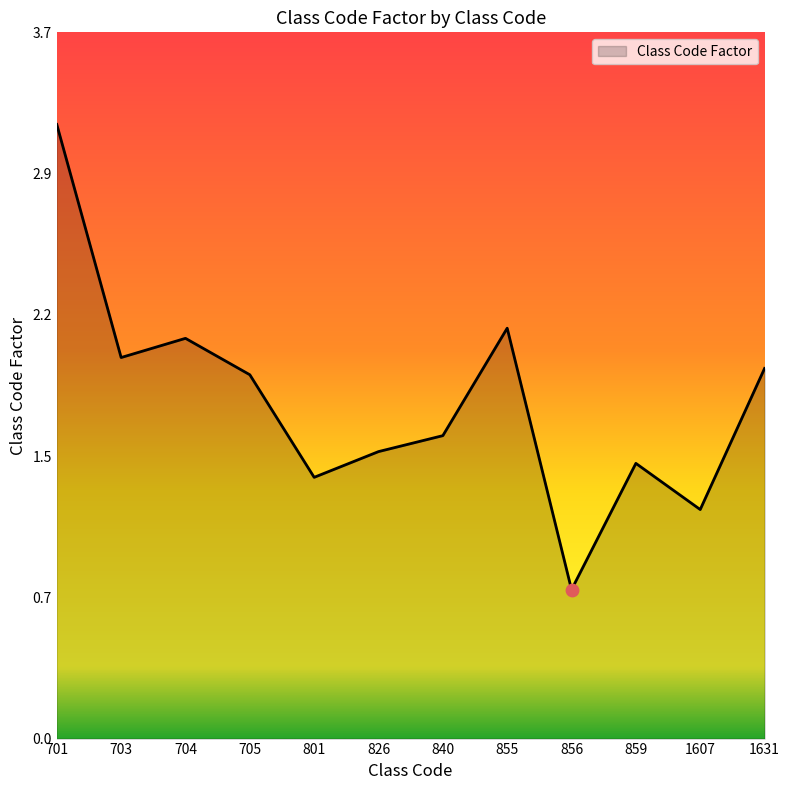

Which has a higher value, 859 or 1607?

859